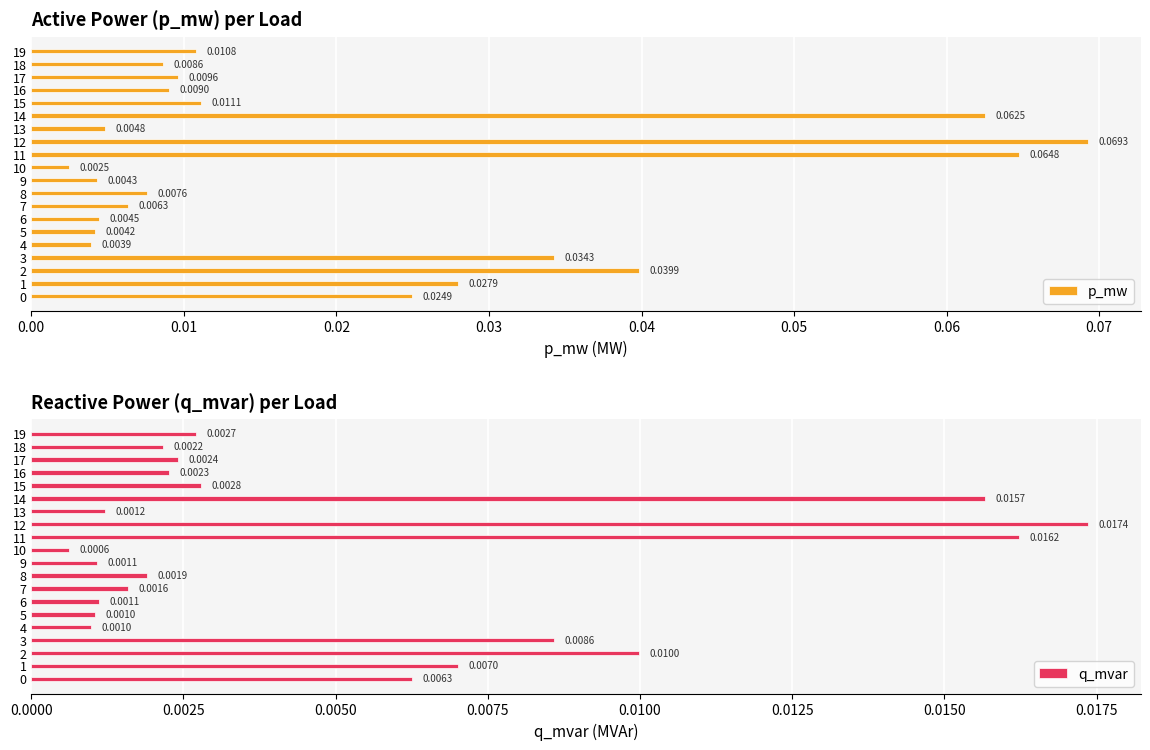

Reading left to right, what are all the values shown in this chart?

p_mw: 0.0	0.0	0.0	0.0	0.0	0.0	0.0	0.0	0.0	0.0	0.0	0.1	0.1	0.0	0.1	0.0	0.0	0.0	0.0	0.0
q_mvar: 0.0	0.0	0.0	0.0	0.0	0.0	0.0	0.0	0.0	0.0	0.0	0.0	0.0	0.0	0.0	0.0	0.0	0.0	0.0	0.0